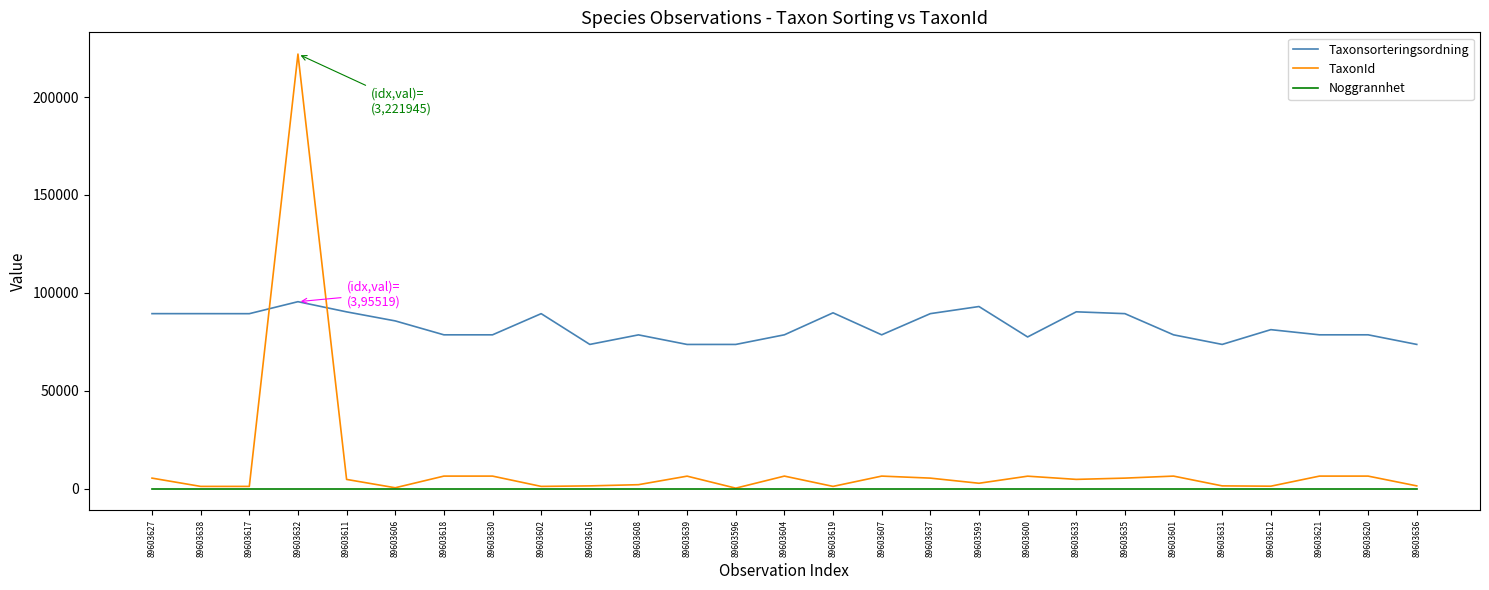

The TaxonId series shows 221945 at 89603632. True or false?

True